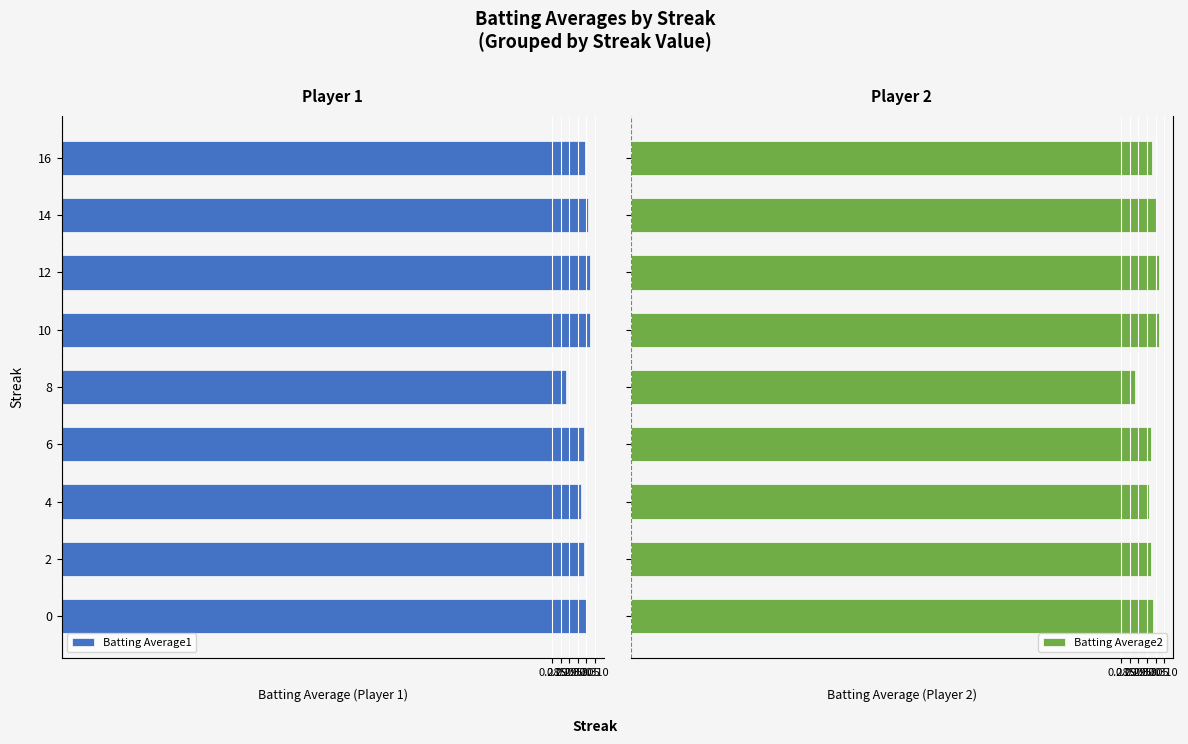

Between 4 and 0, which is larger?

4